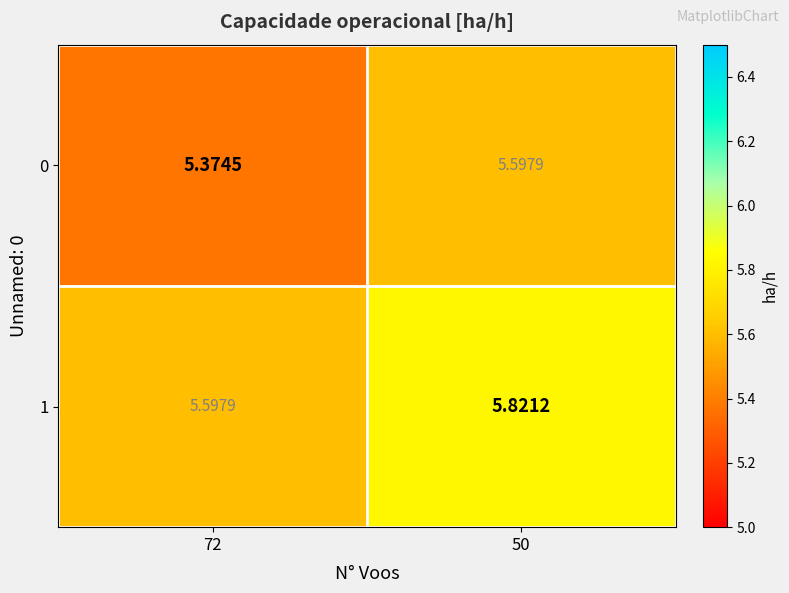

Is the value of 0 at 72 greater than the value of 1 at 72?

No